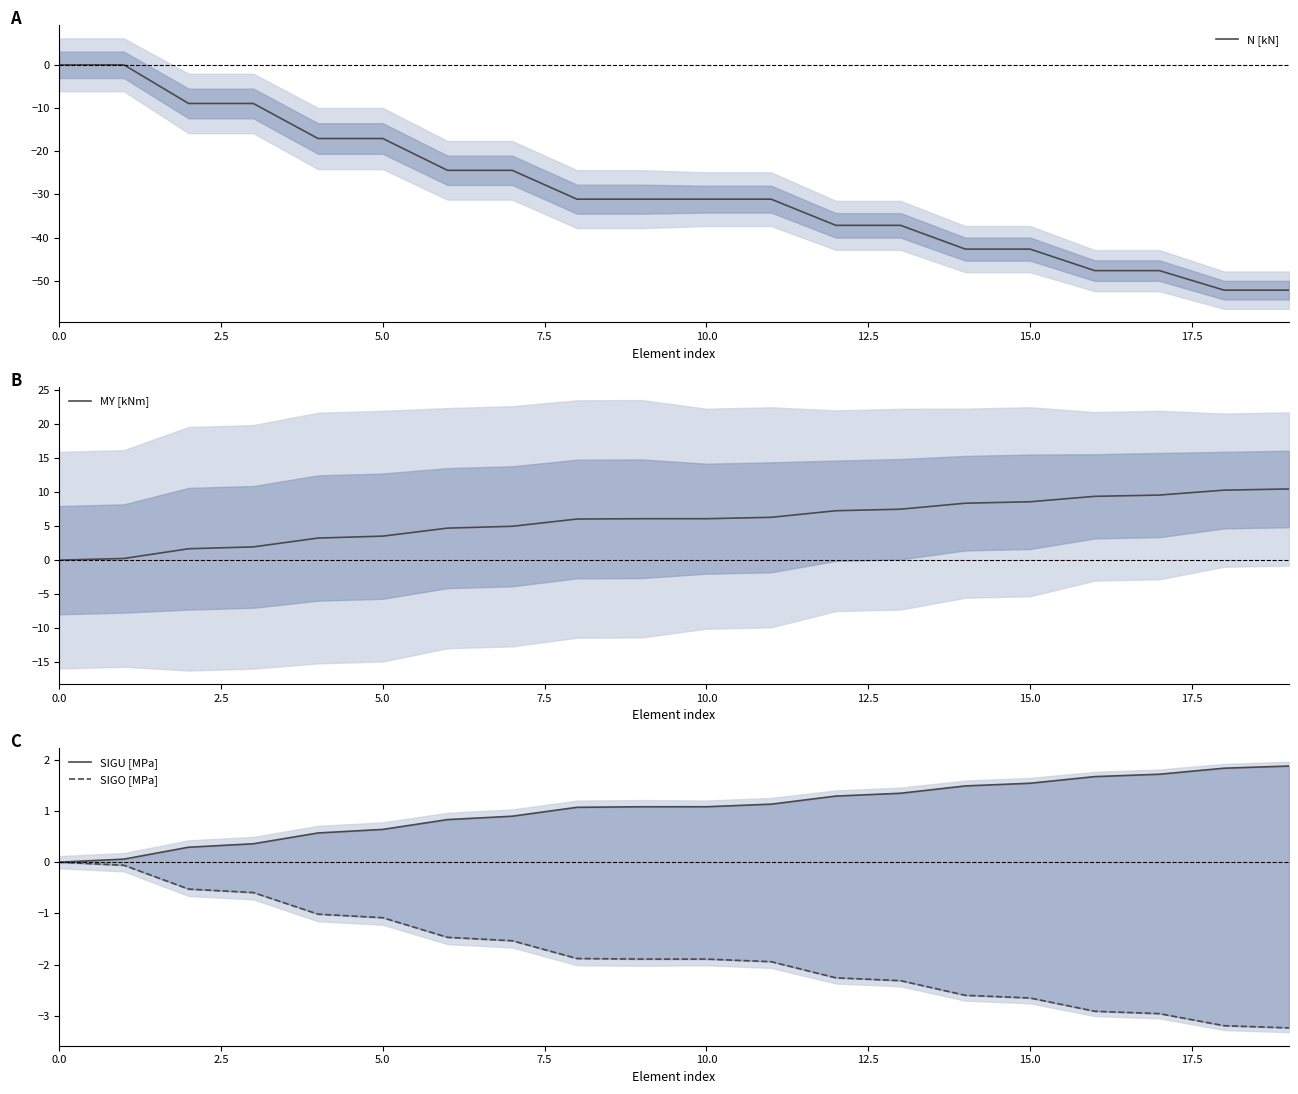

What is the difference between the maximum and minimum values in the SIGU [MPa] series?

1.9